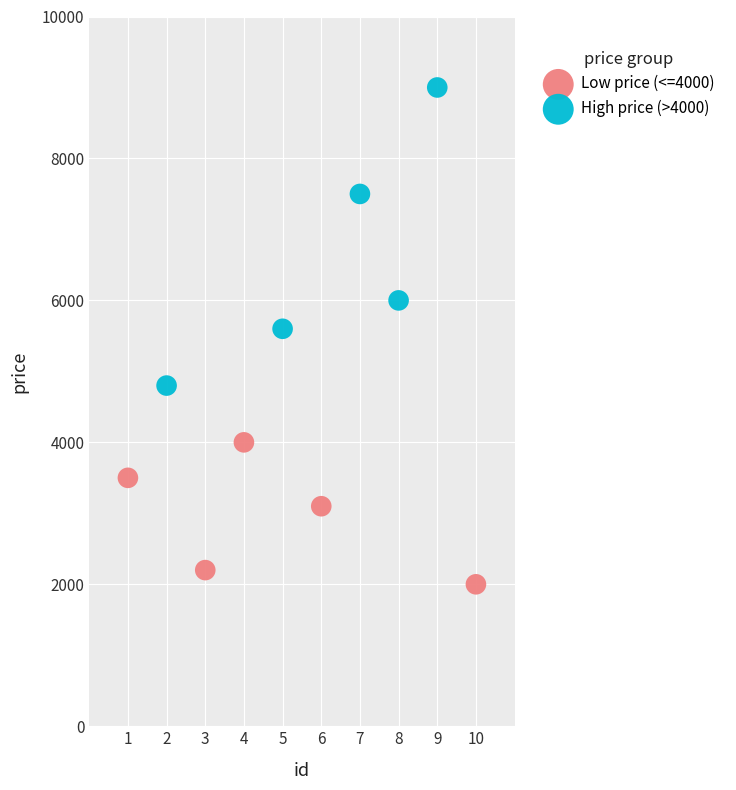

Which series reaches the minimum Y coordinate?

Low price (<=4000)